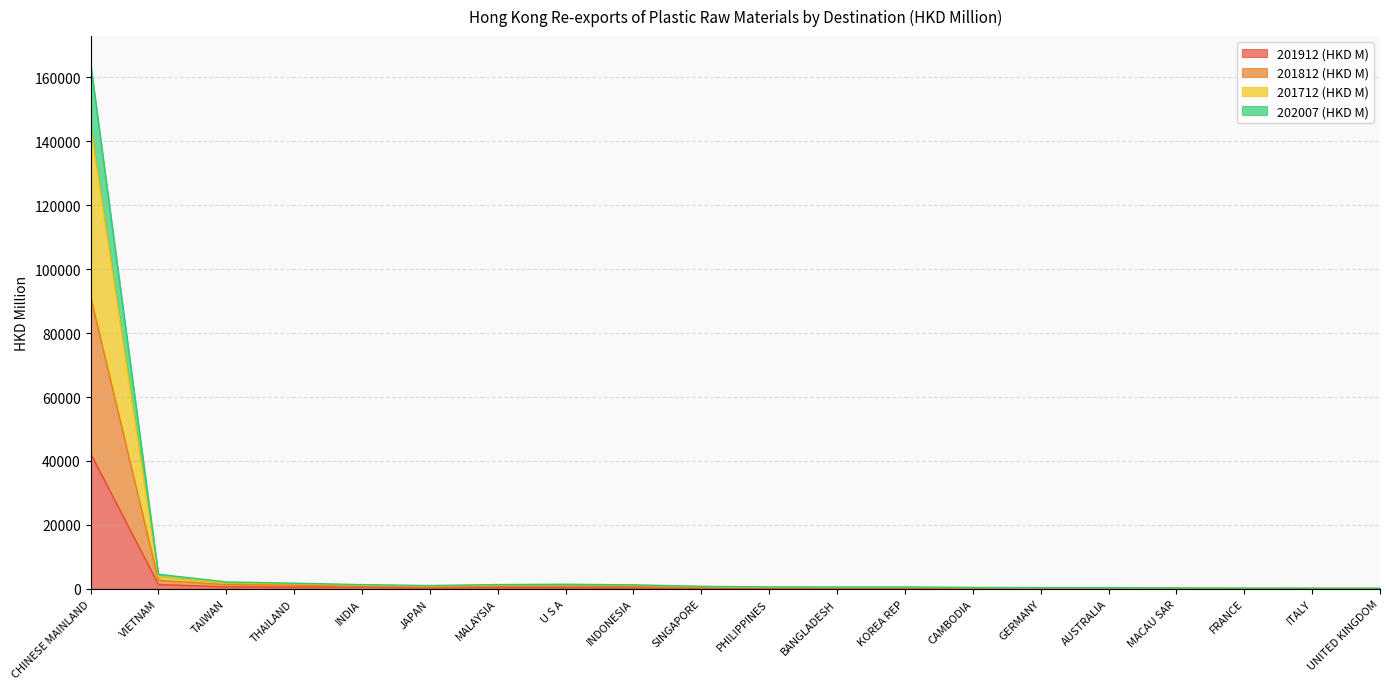

True or false: 201912 (HKD M) has a value of 19419.5 at CHINESE MAINLAND.

False